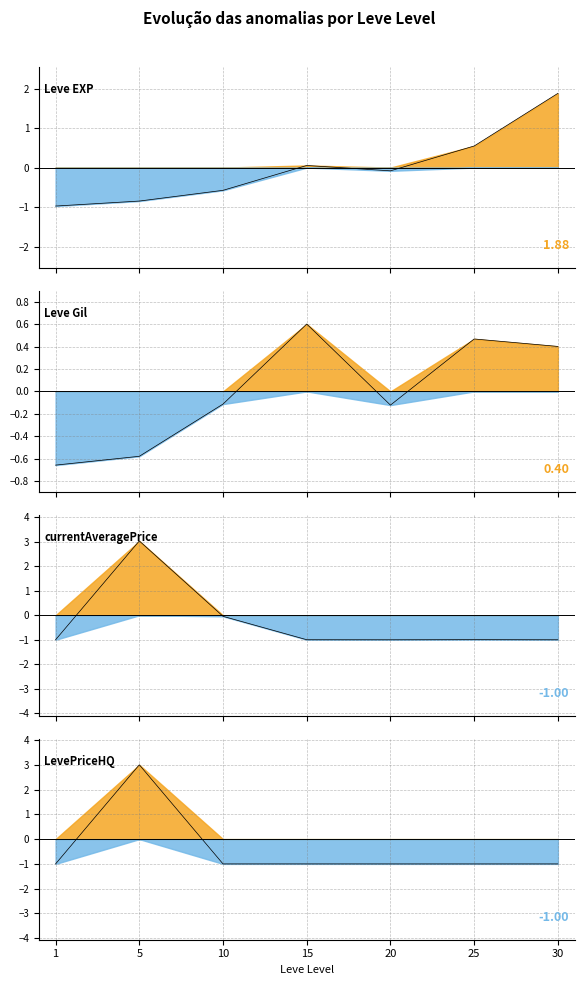

True or false: currentAveragePrice line has a value of -1.0 at 25.

True